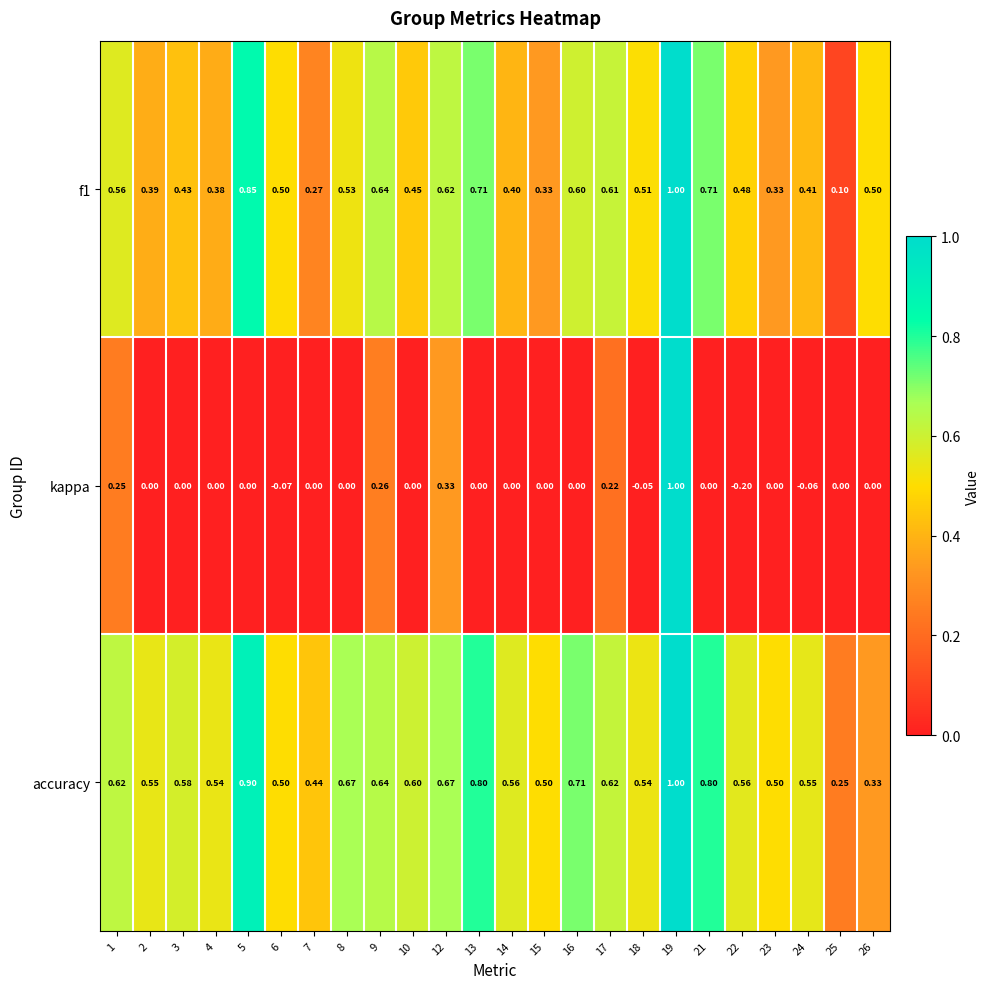

Is the value of accuracy at 16 greater than the value of f1 at 12?

Yes